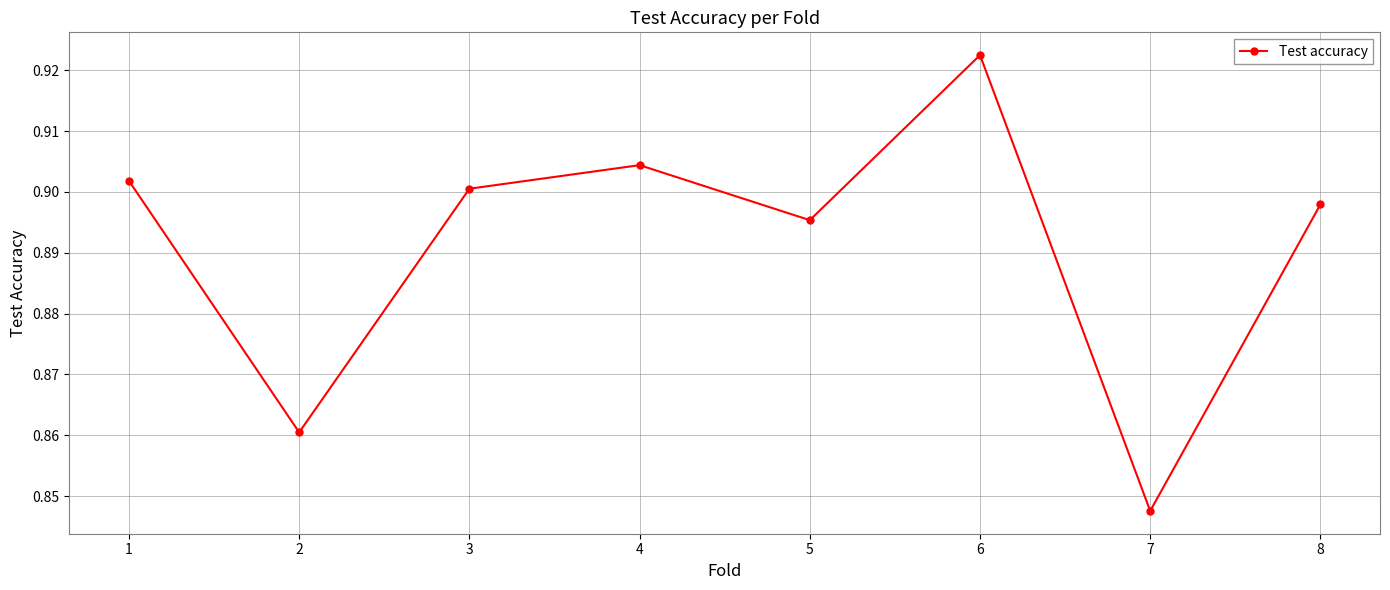

Which category has the lowest value across all series?

7